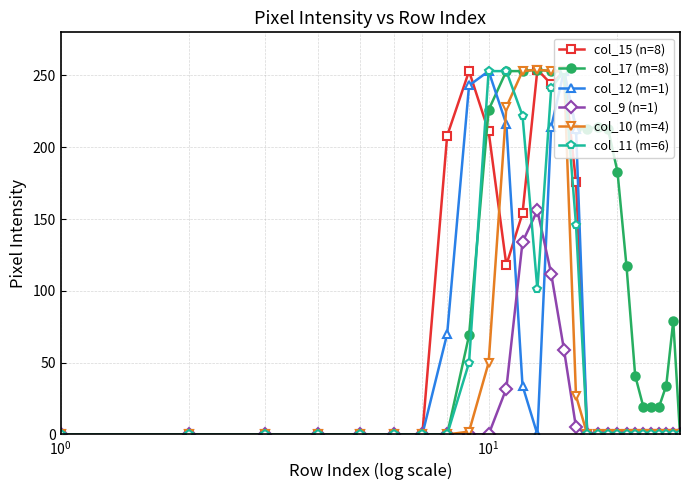

Which series has the largest range (max minus min)?

col_15 (n=8)